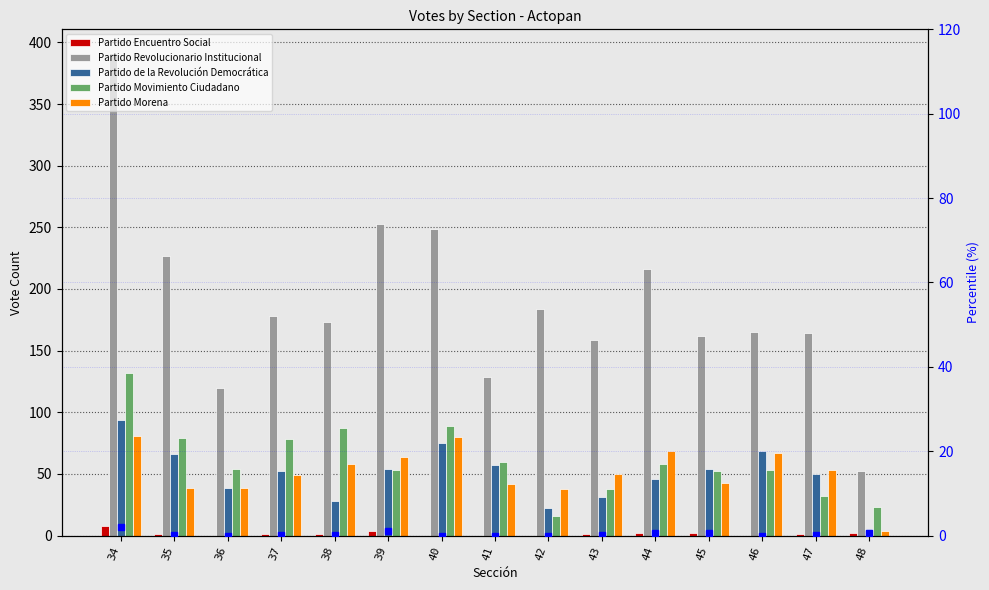

The Partido de la Revolución Democrática series shows 39.0 at 36. True or false?

True